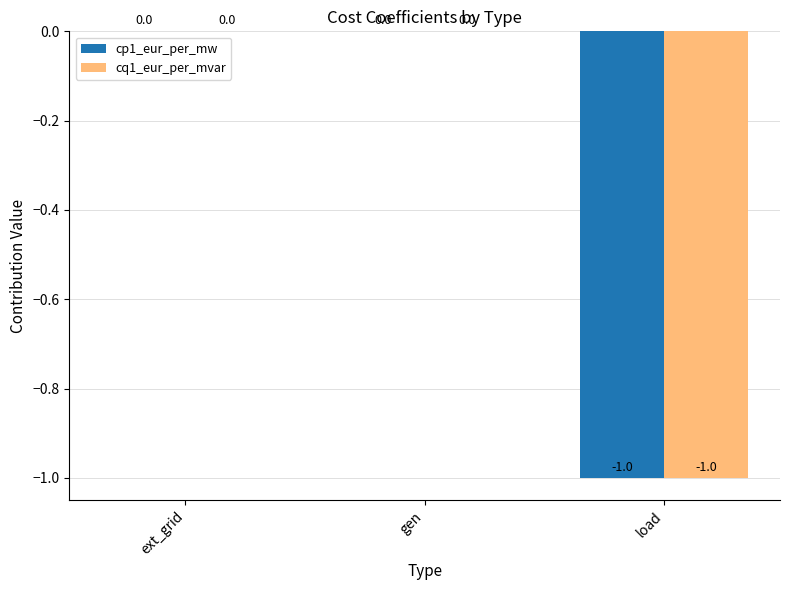

True or false: cq1_eur_per_mvar has a value of 1 at gen.

False